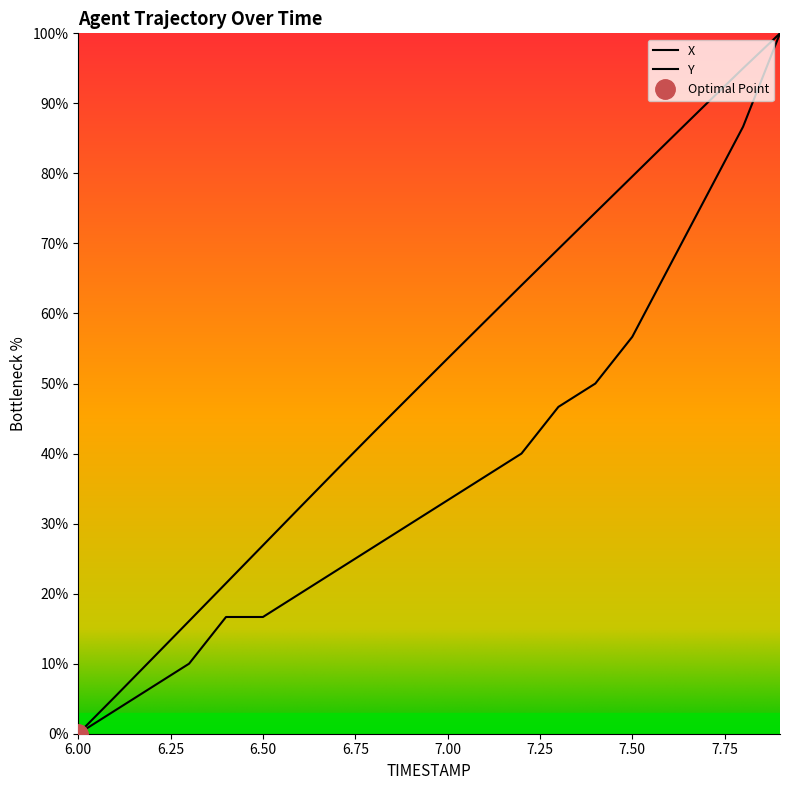

What is the value of the X point at the 11th from the left?

53.6